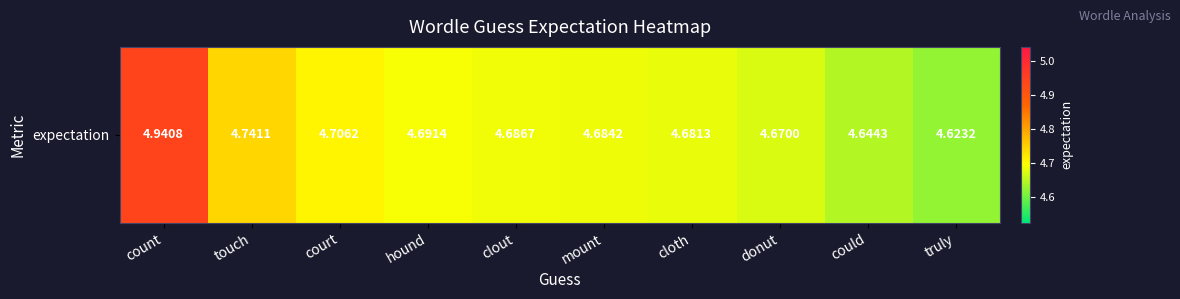

How many values are between 4 and 5?

10